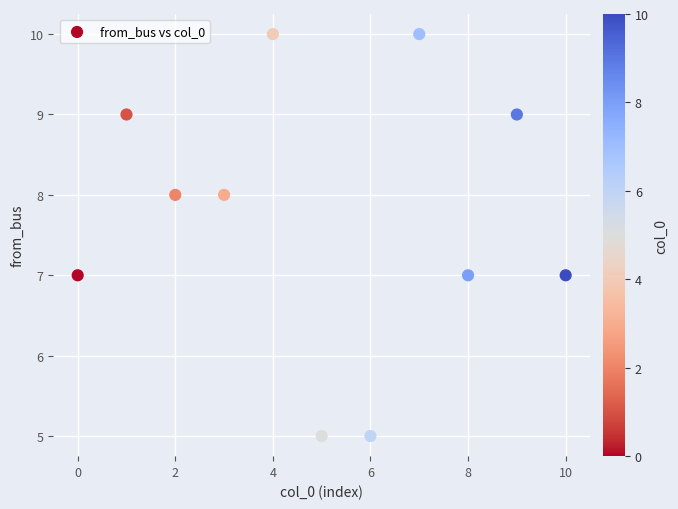

What is the average Y value?

8